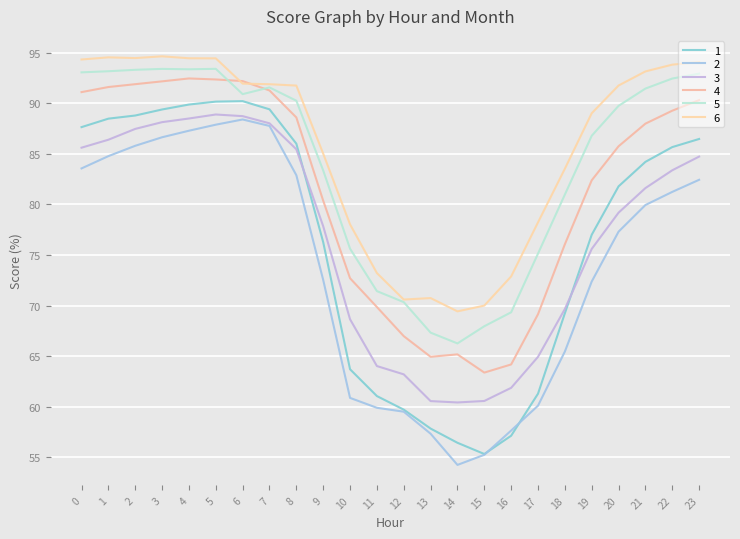

In 4, how many points are higher than both neighbors (excluding endpoints)?

2